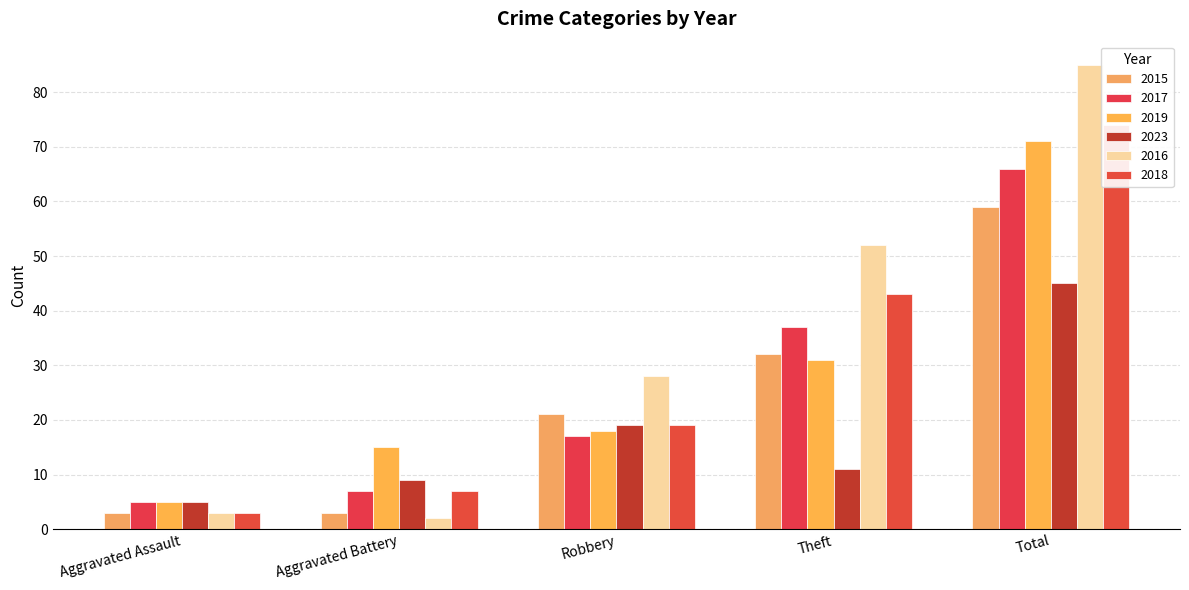

The 2019 series shows 8 at Theft. True or false?

False